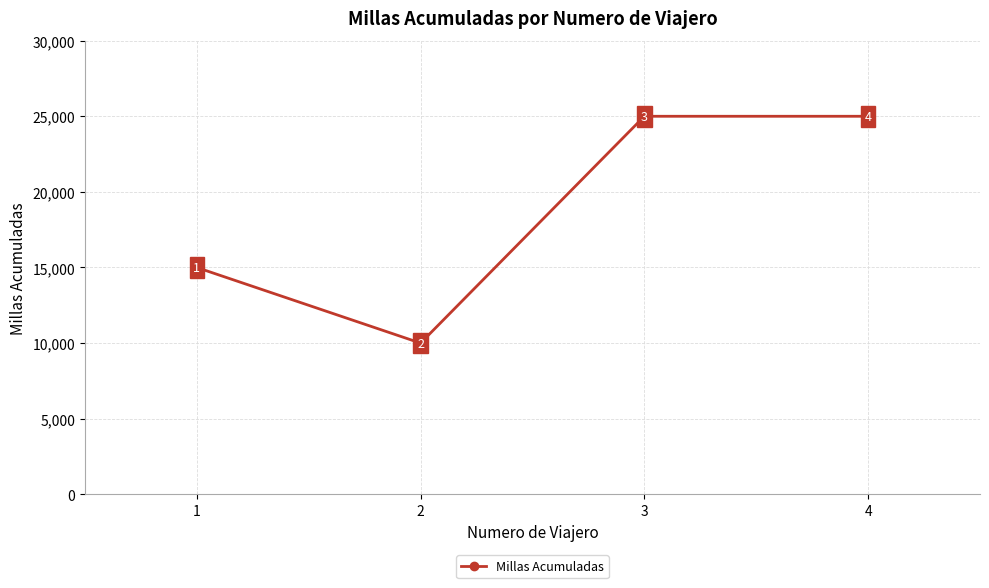

What is the ratio of the value at 4 to the value at 3?

1.0